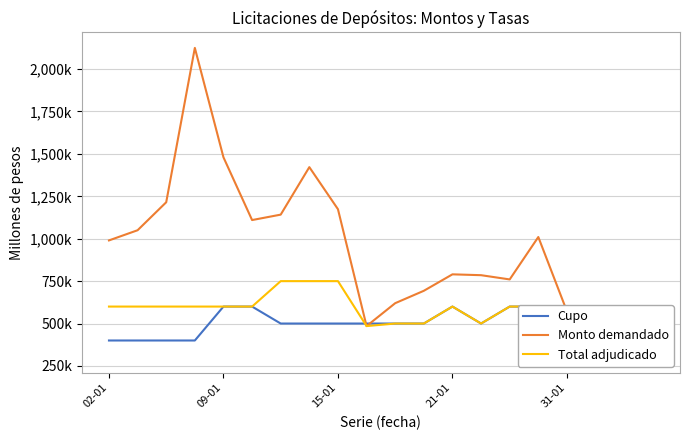

Which series ends up on top after the final intersection of Total adjudicado and Cupo?

Cupo